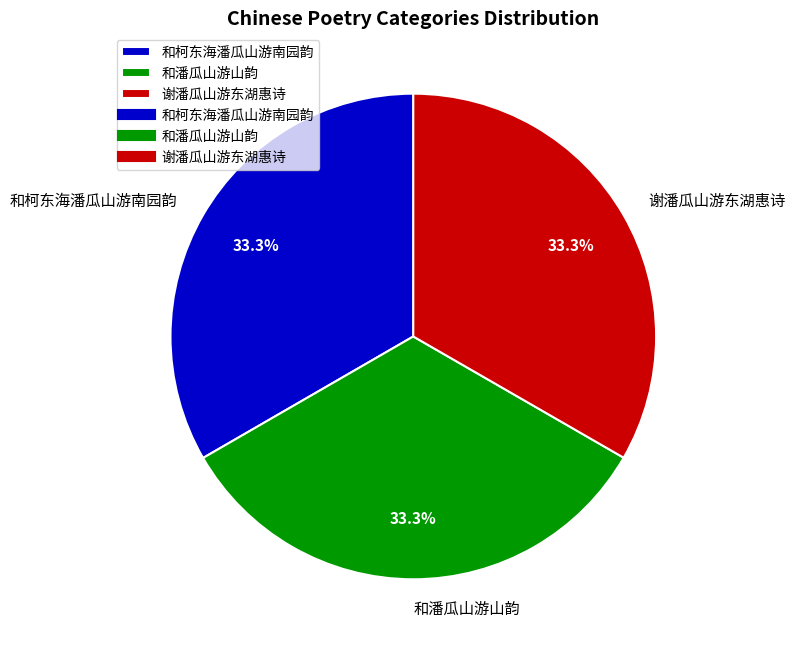

What portion of the pie excludes 和柯东海潘瓜山游南园韵?

66.7%